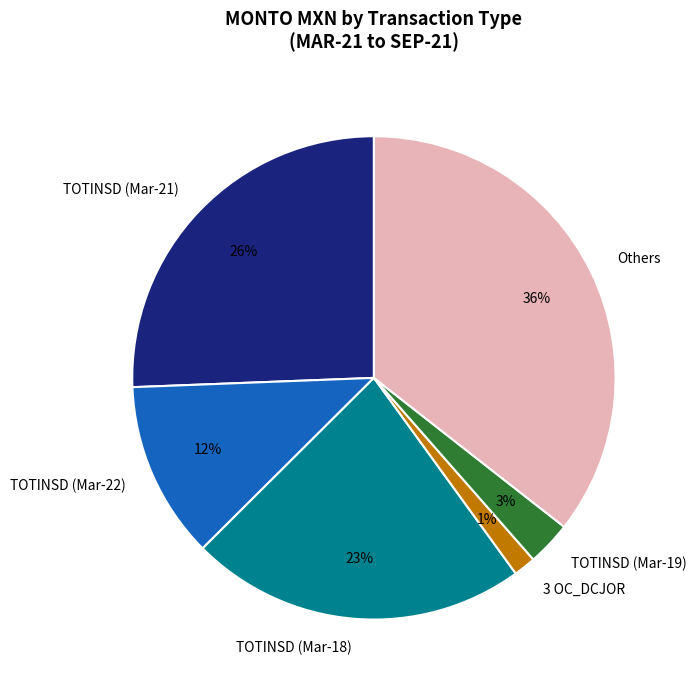

How many segments does this pie chart have?

6